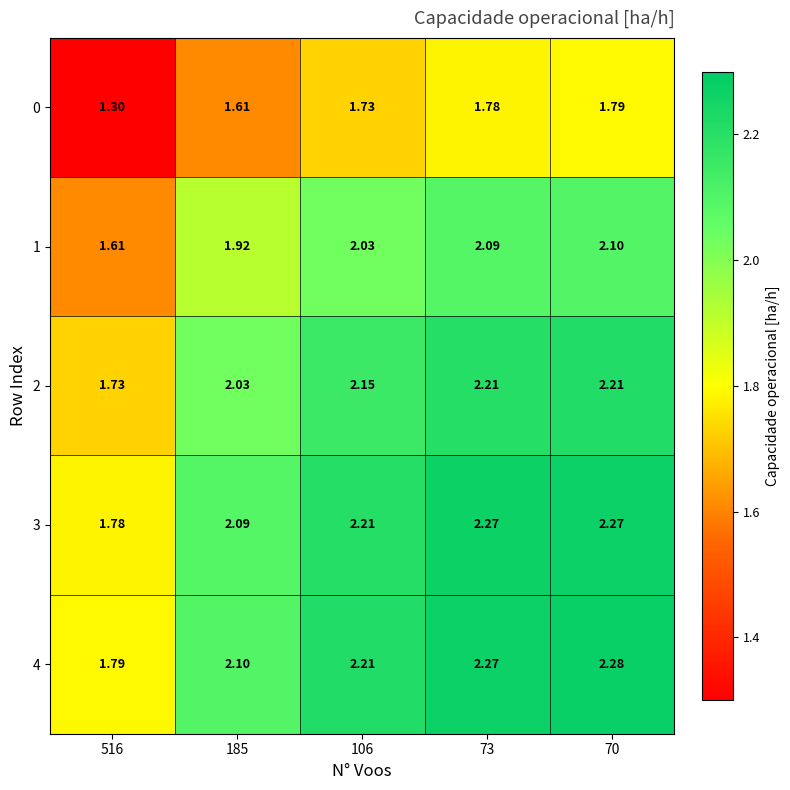

At which category does the chart reach its peak across all series?

70